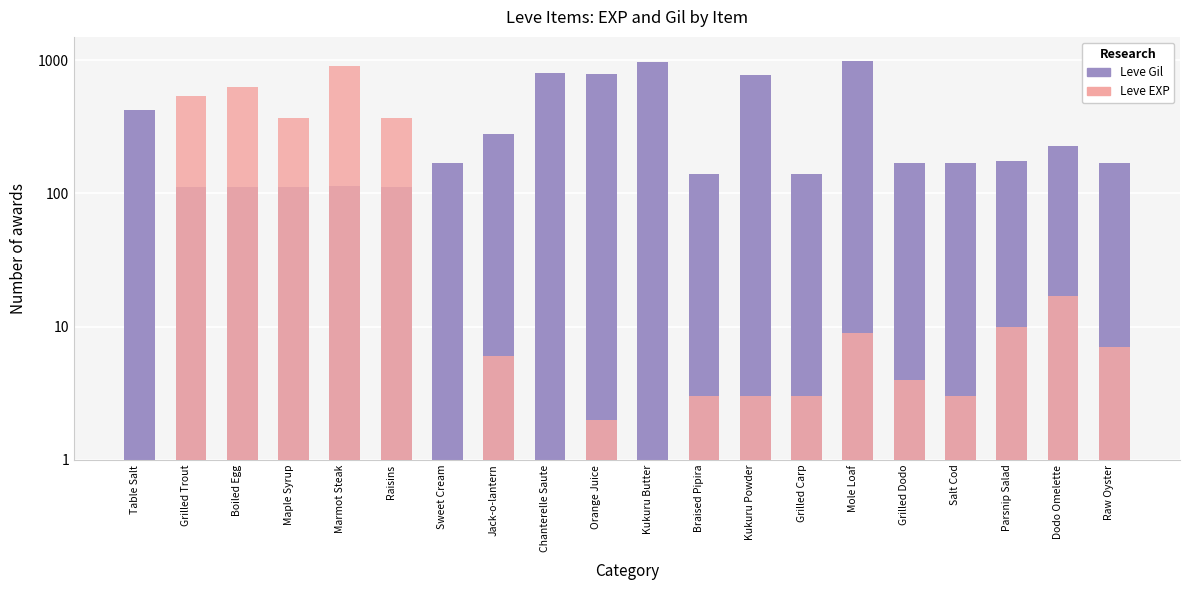

Reading left to right, extract all data points from this chart.

Leve Gil: Table Salt=420	Grilled Trout=112	Boiled Egg=112	Maple Syrup=112	Marmot Steak=113	Raisins=112	Sweet Cream=170	Jack-o-lantern=280	Chanterelle Saute=810	Orange Juice=790	Kukuru Butter=980	Braised Pipira=140	Kukuru Powder=780	Grilled Carp=140	Mole Loaf=990	Grilled Dodo=169	Salt Cod=169	Parsnip Salad=174	Dodo Omelette=227	Raw Oyster=170
Leve EXP: Table Salt=1	Grilled Trout=540	Boiled Egg=630	Maple Syrup=370	Marmot Steak=900	Raisins=370	Sweet Cream=1	Jack-o-lantern=6	Chanterelle Saute=1	Orange Juice=2	Kukuru Butter=1	Braised Pipira=3	Kukuru Powder=3	Grilled Carp=3	Mole Loaf=9	Grilled Dodo=4	Salt Cod=3	Parsnip Salad=10	Dodo Omelette=17	Raw Oyster=7